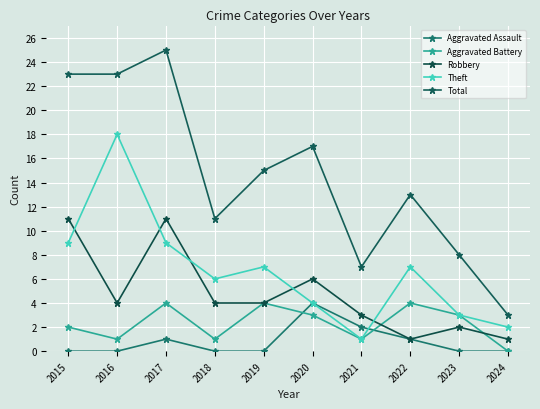

True or false: Total has more than 0 points higher than both neighbors.

True